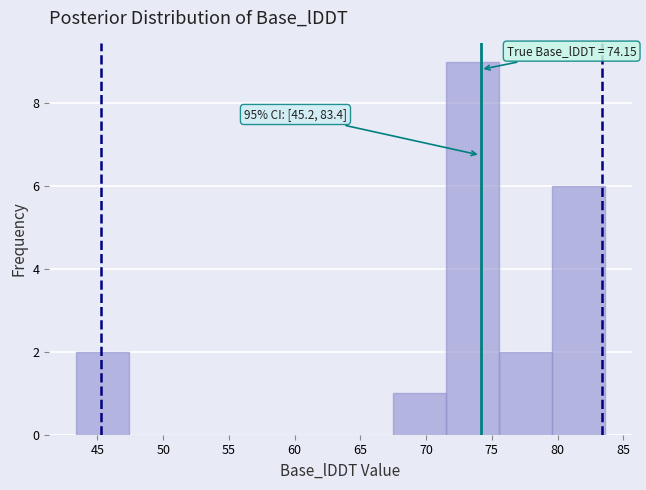

Over which range of the x-axis is the bar tallest?

71.5 to 75.5